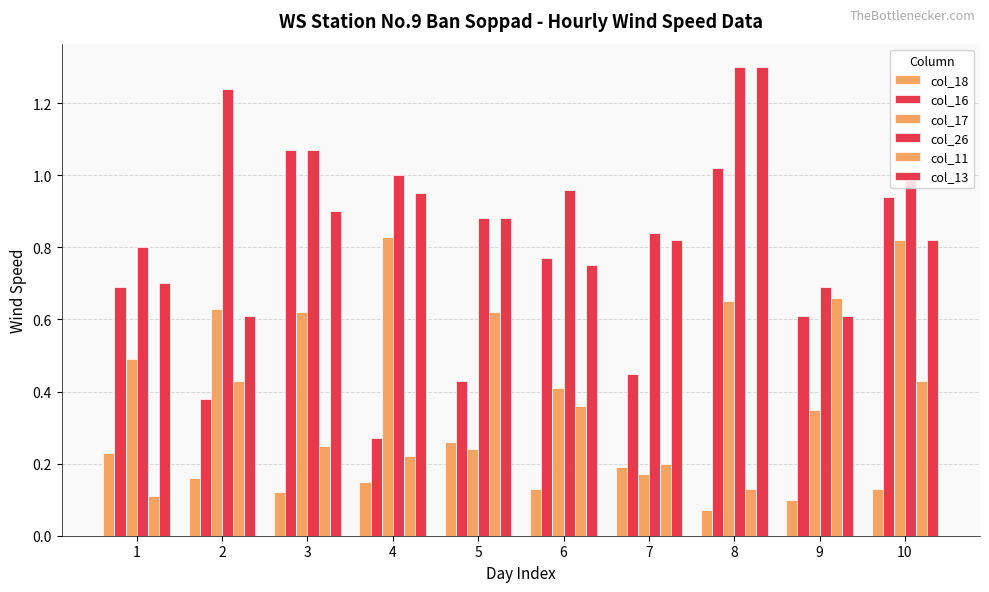

How many categories are shown in the chart?

10